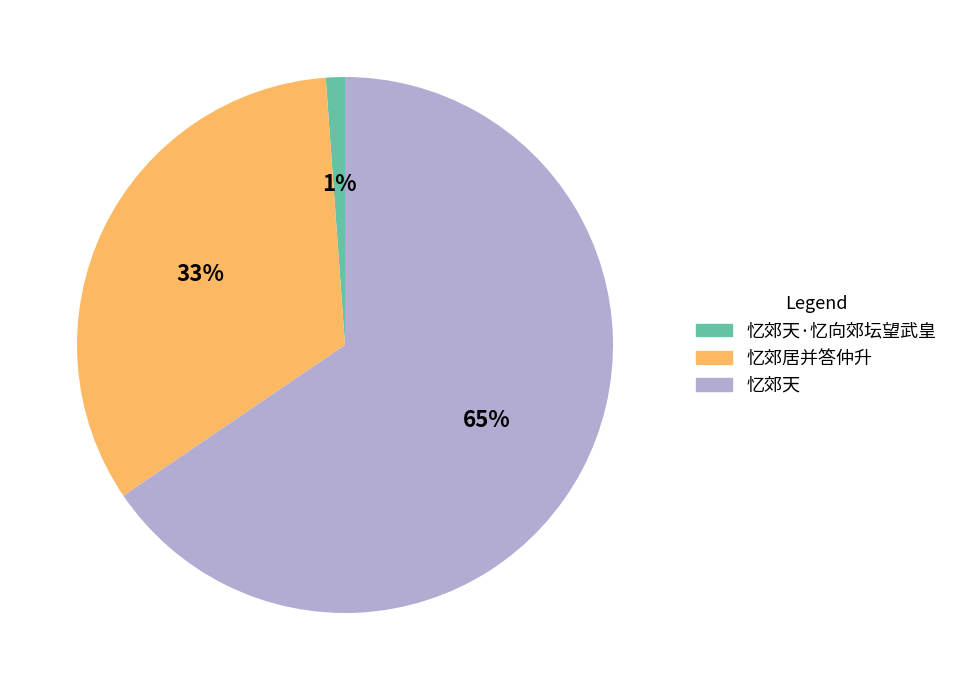

Rank the categories by value from highest to lowest.

忆郊天, 忆郊居并答仲升, 忆郊天·忆向郊坛望武皇